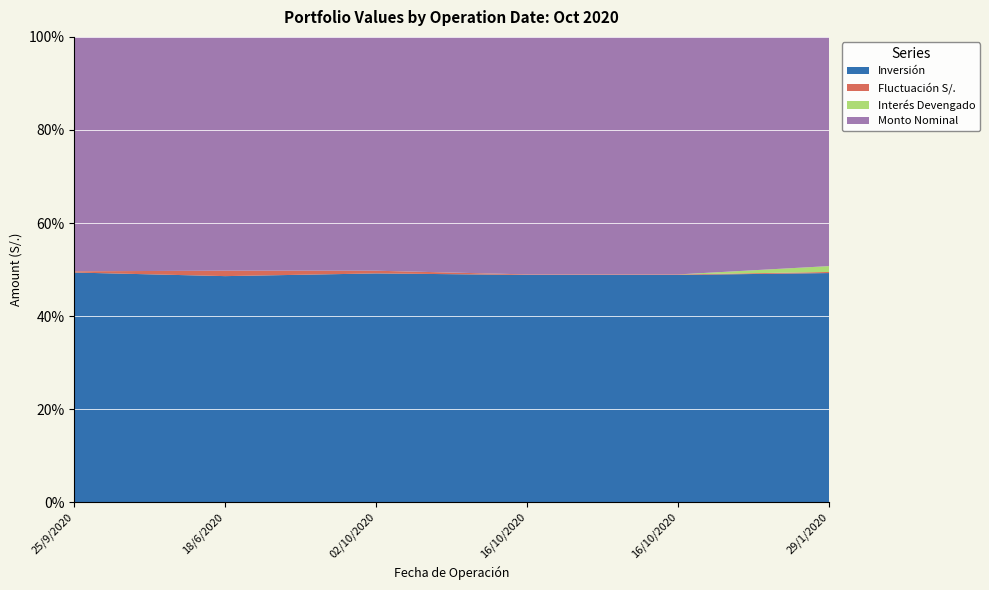

Reading left to right, extract all data points from this chart.

Inversión: 25/9/2020=4900460.0	18/6/2020=9670600.0	02/10/2020=2446543.1	16/10/2020=1913876.0	16/10/2020=3827752.0	29/1/2020=4000000.0
Fluctuación S/.: 25/9/2020=26752.3	18/6/2020=231287.5	02/10/2020=28928.8	16/10/2020=4501.3	16/10/2020=9002.6	29/1/2020=18637.9
Interés Devengado: 25/9/2020=0.0	18/6/2020=0.0	02/10/2020=0.0	16/10/2020=0.0	16/10/2020=0.0	29/1/2020=102712.5
Monto Nominal: 25/9/2020=5000000.0	18/6/2020=10000000.0	02/10/2020=2500000.0	16/10/2020=2000000.0	16/10/2020=4000000.0	29/1/2020=4000000.0